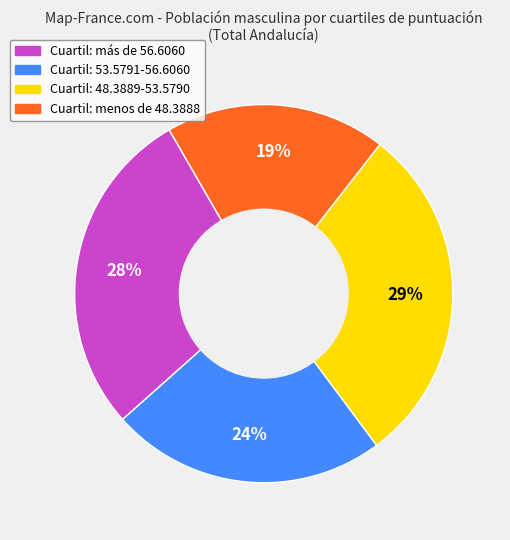

Is there a majority slice in this chart?

No